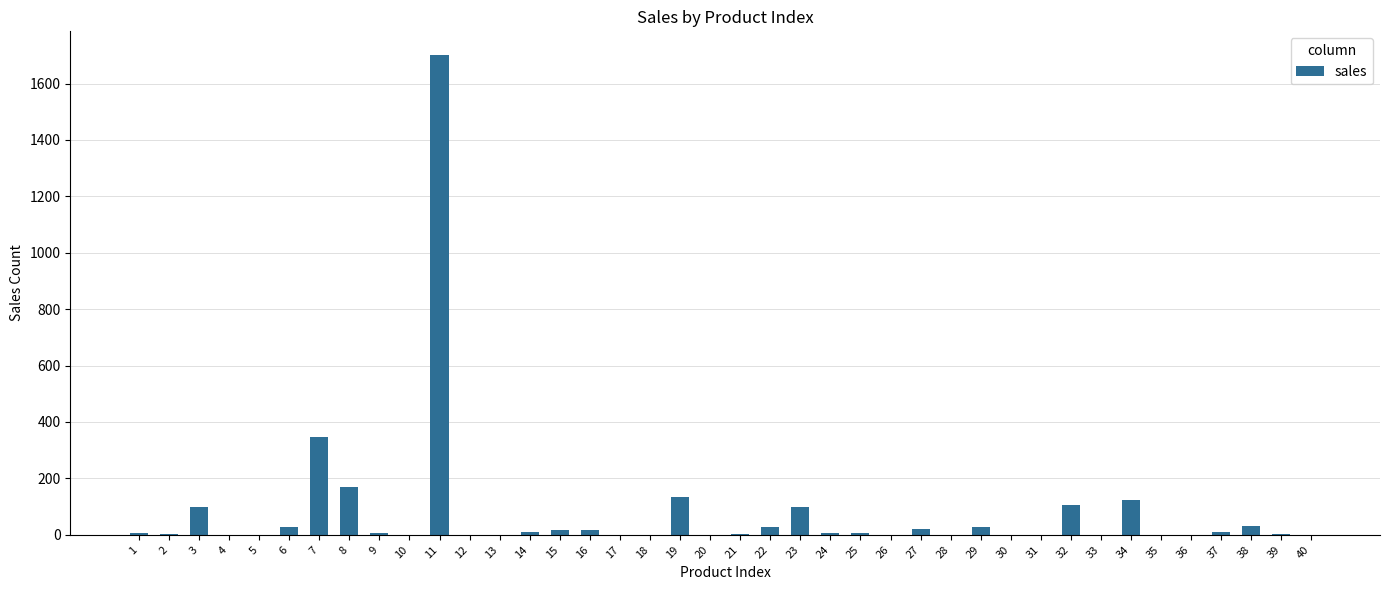

What is the maximum value shown in the chart?

1700